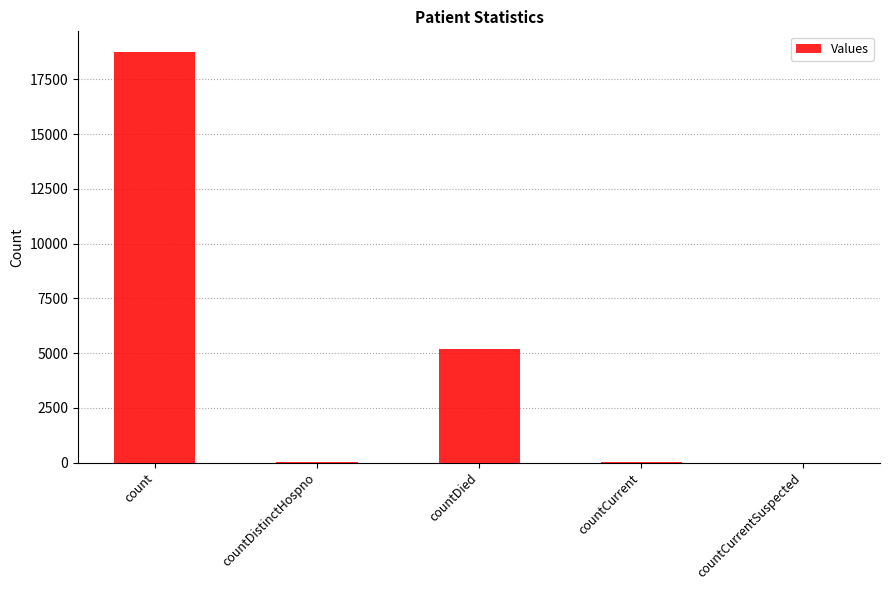

What is the maximum value shown in the chart?

18757